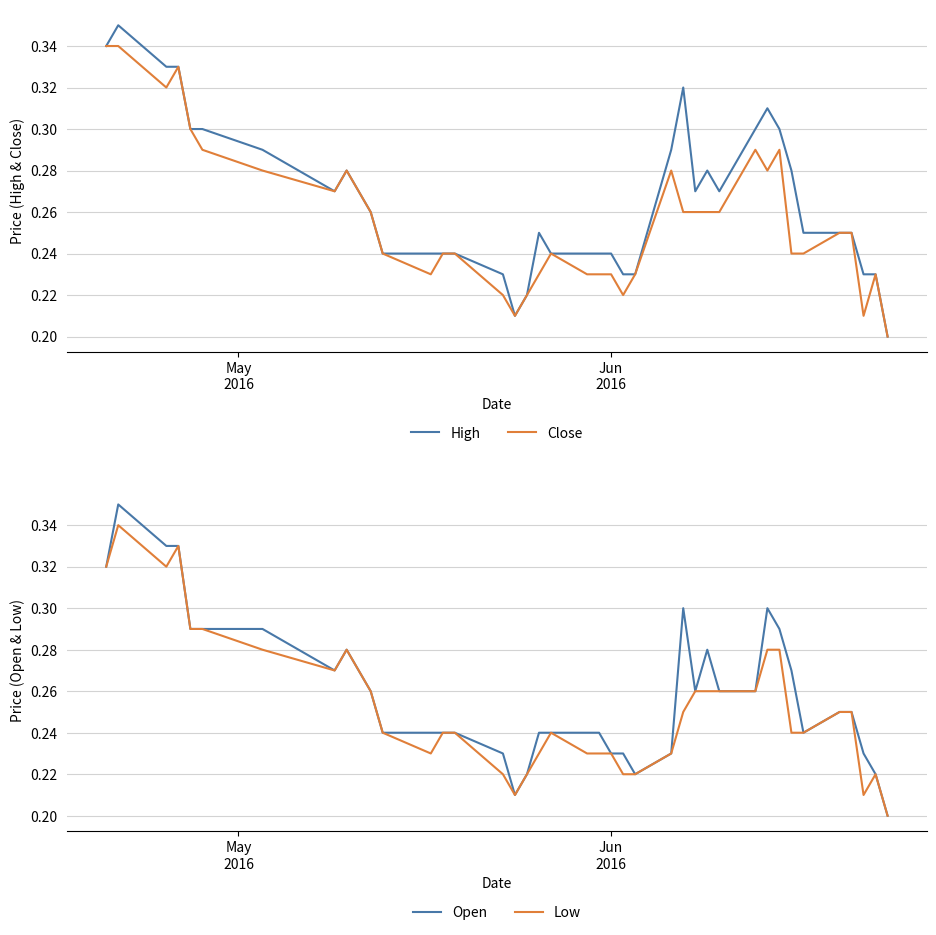

Which series has the largest total across all categories?

High